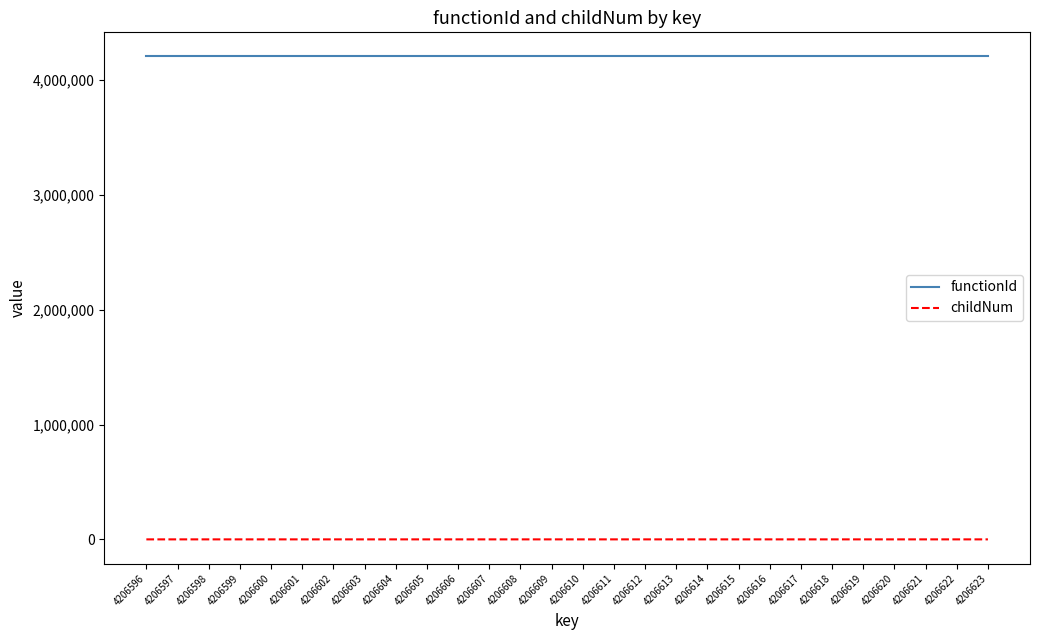

The functionId series shows 4206595 at 4206608. True or false?

True